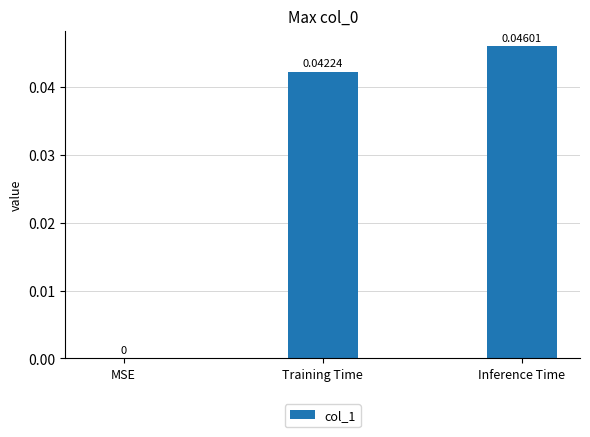

The value at Training Time is 0.1. True or false?

False